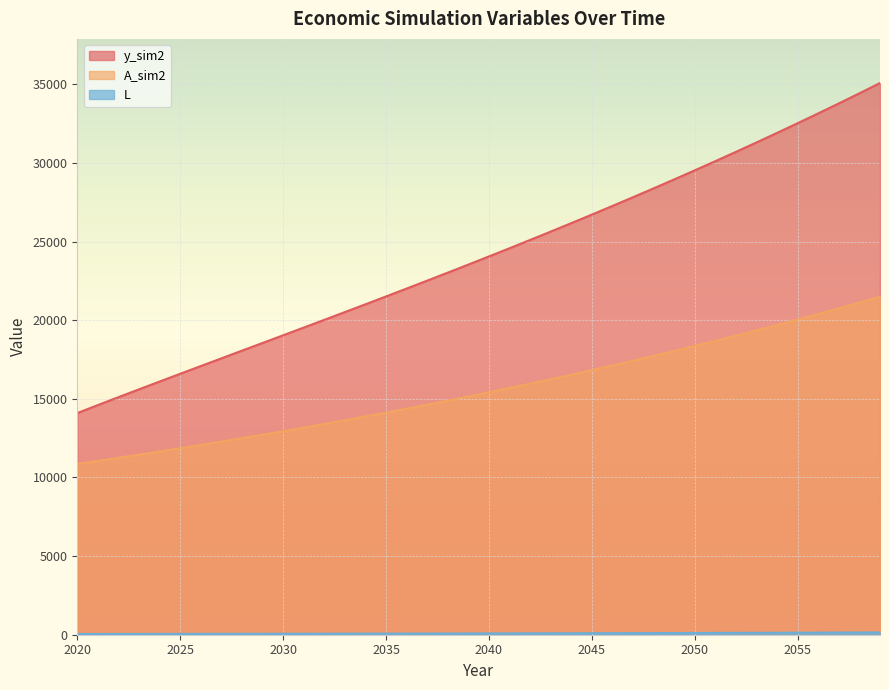

Reading right to left, extract all data points from this chart.

L: 2059=145.0	2058=140.7	2057=136.5	2056=132.5	2055=128.6	2054=124.8	2053=121.1	2052=117.5	2051=114.1	2050=110.7	2049=107.4	2048=104.2	2047=101.2	2046=98.2	2045=95.3	2044=92.4	2043=89.7	2042=87.1	2041=84.5	2040=82.0	2039=79.6	2038=77.2	2037=74.9	2036=72.7	2035=70.6	2034=68.5	2033=66.5	2032=64.5	2031=62.6	2030=60.7	2029=58.9	2028=57.2	2027=55.5	2026=53.9	2025=52.3	2024=50.7	2023=49.2	2022=47.8	2021=46.4	2020=45.0
A_sim2: 2059=21492.8	2058=21120.0	2057=20753.7	2056=20393.7	2055=20040.0	2054=19692.4	2053=19350.8	2052=19015.2	2051=18685.4	2050=18361.3	2049=18042.8	2048=17729.9	2047=17422.4	2046=17120.2	2045=16823.2	2044=16531.4	2043=16244.7	2042=15962.9	2041=15686.1	2040=15414.0	2039=15146.6	2038=14883.9	2037=14625.8	2036=14372.1	2035=14122.8	2034=13877.9	2033=13637.2	2032=13400.6	2031=13168.2	2030=12939.8	2029=12715.4	2028=12494.8	2027=12278.1	2026=12065.1	2025=11855.9	2024=11650.2	2023=11448.2	2022=11249.6	2021=11054.5	2020=10862.7
y_sim2: 2059=35079.9	2058=34427.5	2057=33784.6	2056=33150.9	2055=32526.0	2054=31909.9	2053=31302.2	2052=30702.7	2051=30111.1	2050=29527.2	2049=28950.7	2048=28381.4	2047=27819.0	2046=27263.3	2045=26713.9	2044=26170.6	2043=25633.2	2042=25101.4	2041=24574.8	2040=24053.2	2039=23536.3	2038=23023.8	2037=22515.3	2036=22010.5	2035=21509.1	2034=21010.8	2033=20515.1	2032=20021.6	2031=19530.0	2030=19039.8	2029=18550.5	2028=18061.7	2027=17572.8	2026=17083.3	2025=16592.4	2024=16099.6	2023=15604.1	2022=15105.0	2021=14601.5	2020=14092.6